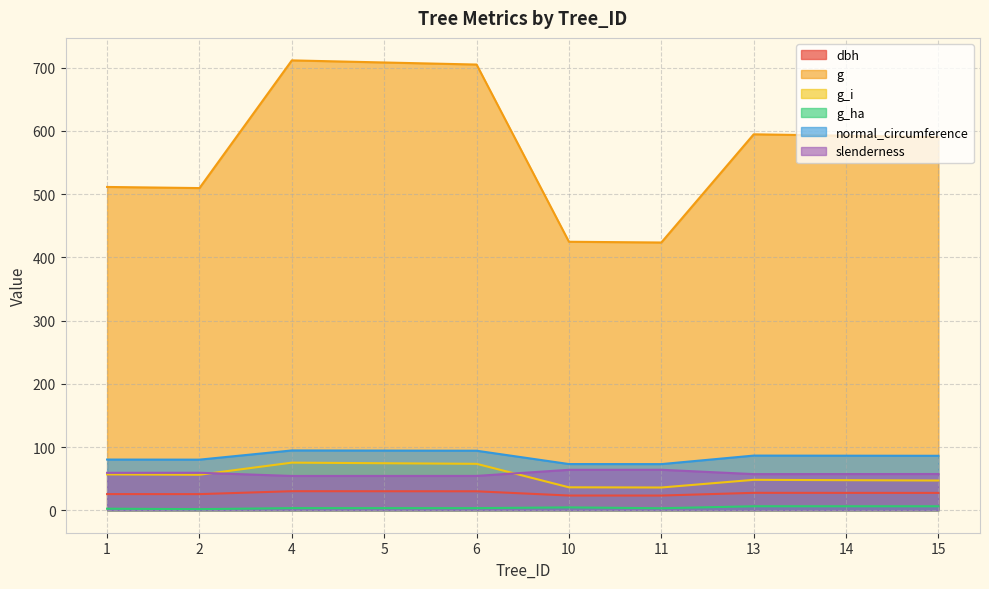

What is the average value of the normal_circumference series?

84.8